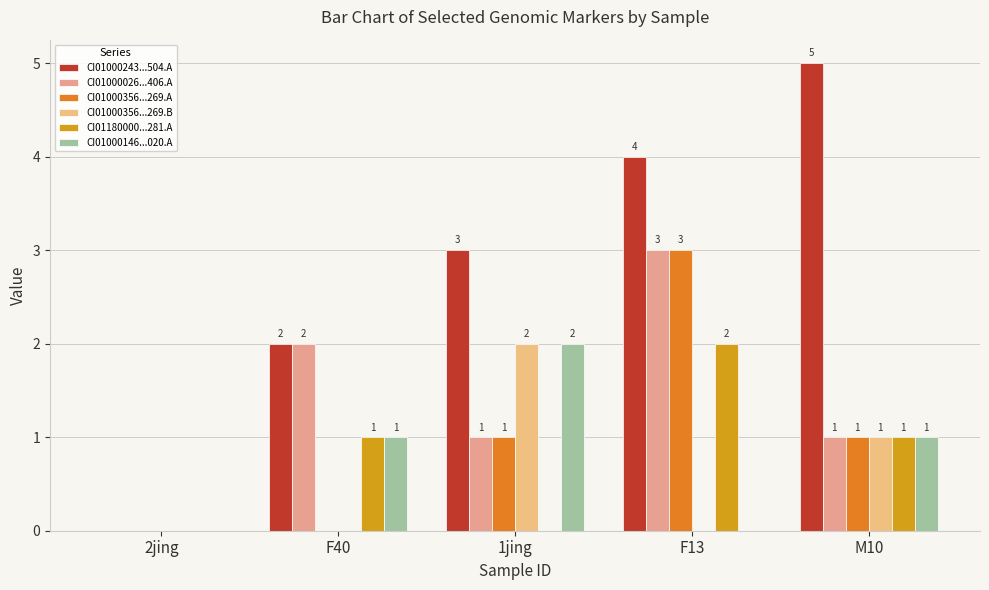

Is it true that CI01180000...281.A equals 1 at M10?

True